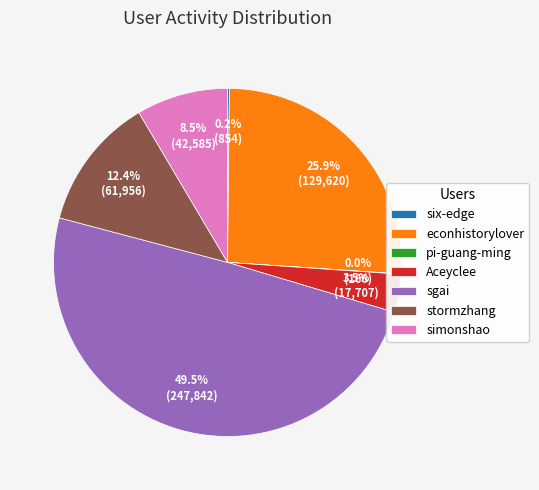

What percentage is the stormzhang slice, to the nearest percent?

12%